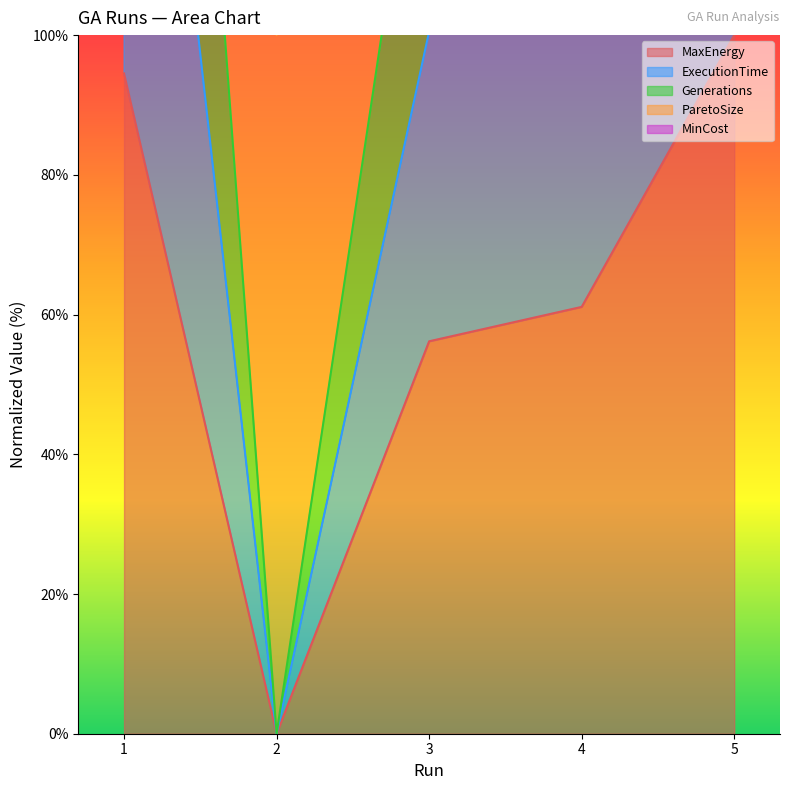

What is the value of the MaxEnergy point at the 1st from the left?

94.5